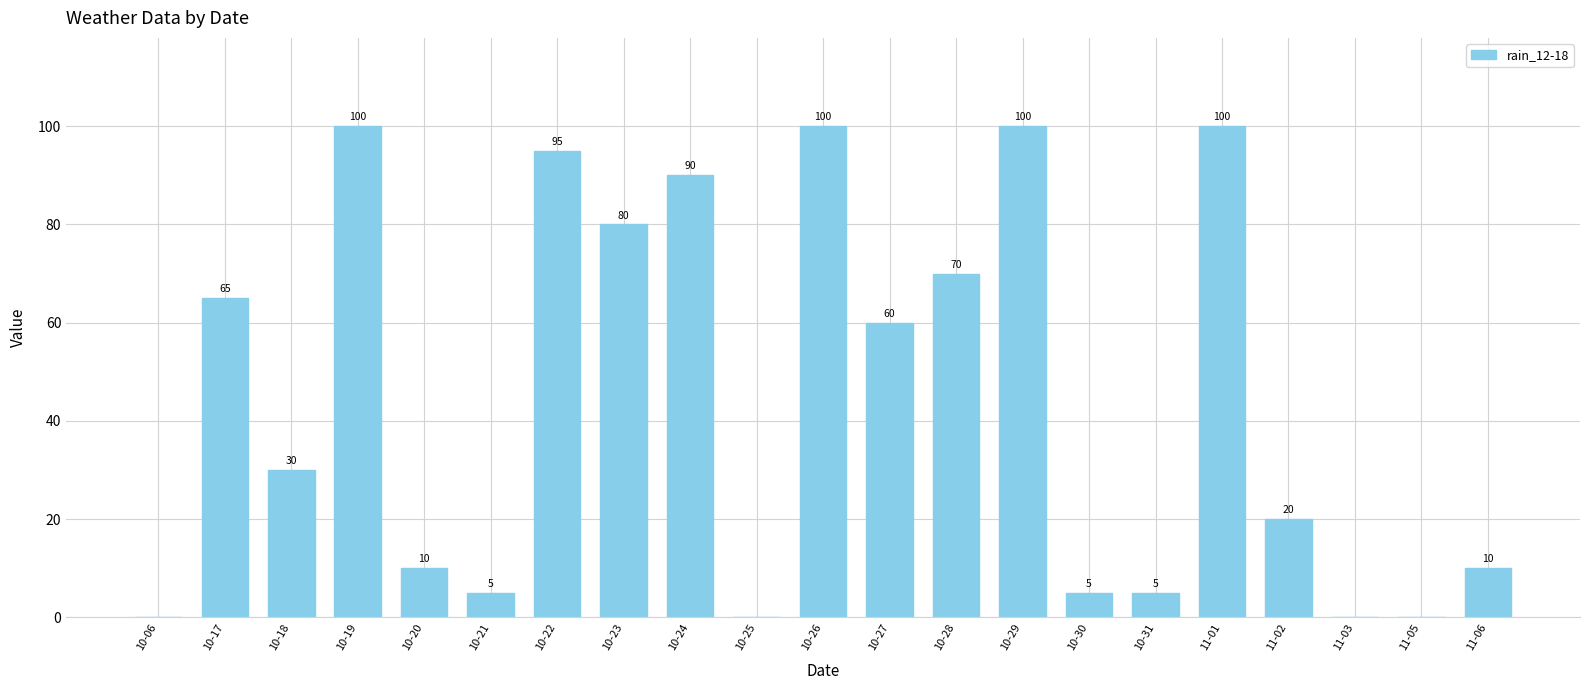

The chart shows a value of 24 at 10-26. True or false?

False